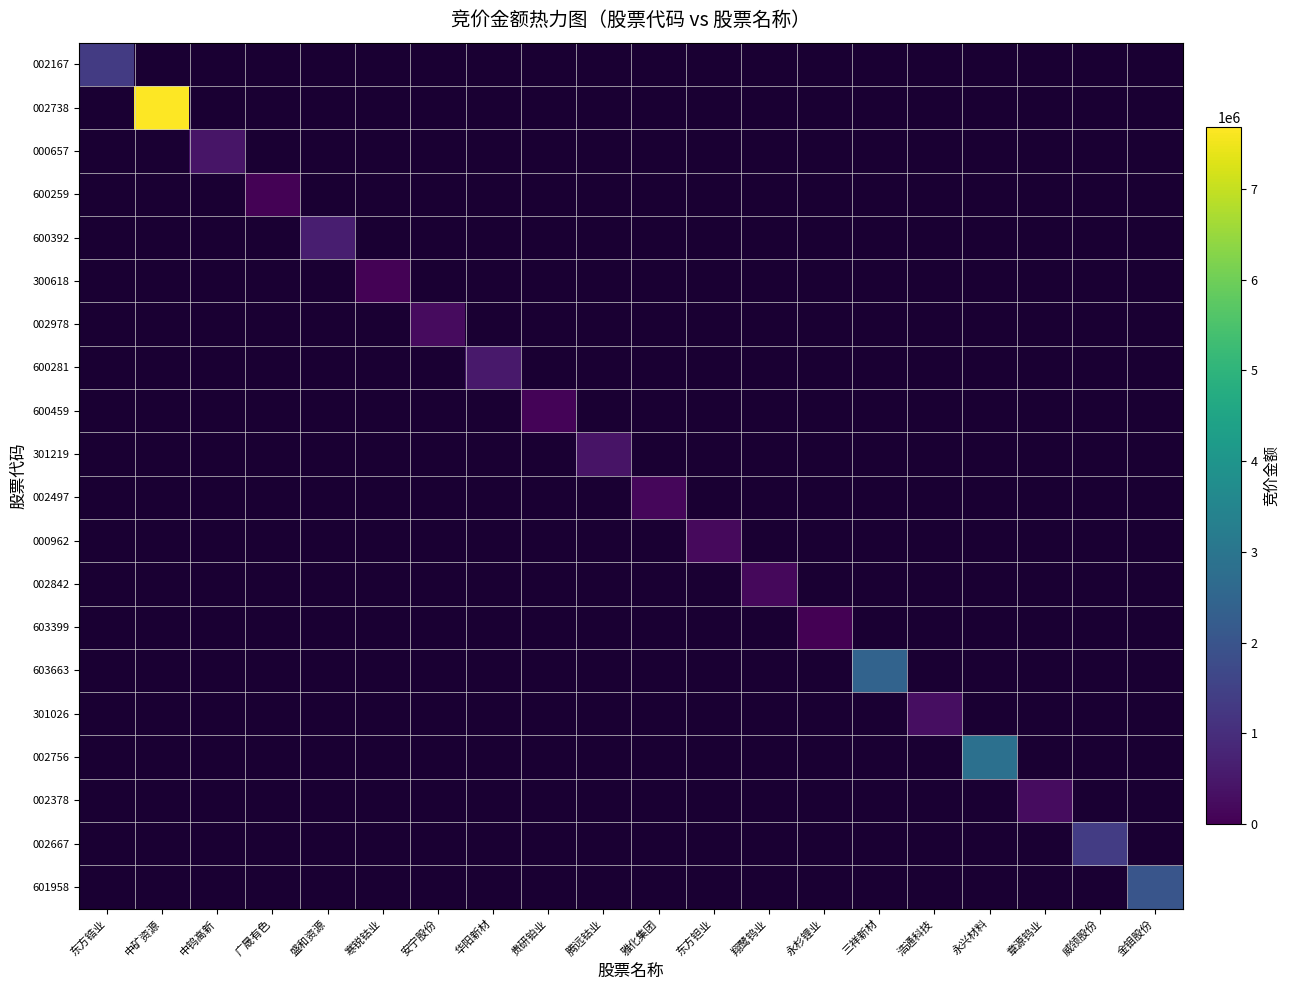

At which category is the sum across all series the highest?

中矿资源